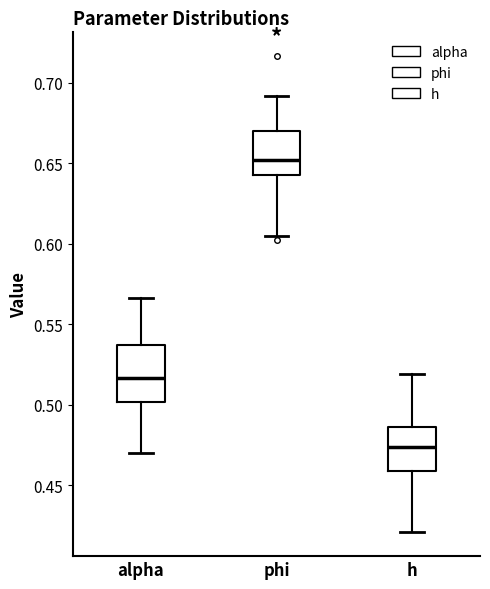

Reading left to right, transcribe this box plot: for each box, give where its median line is, the range the box spans, and where its two whiskers end, as read against the y-axis. The values are not printed on the chart, so give them approximately, as read against the axis.

alpha: median 0.515, box 0.500 to 0.535, whiskers 0.470 to 0.565
phi: median 0.650, box 0.645 to 0.670, whiskers 0.605 to 0.690
h: median 0.475, box 0.460 to 0.485, whiskers 0.420 to 0.520